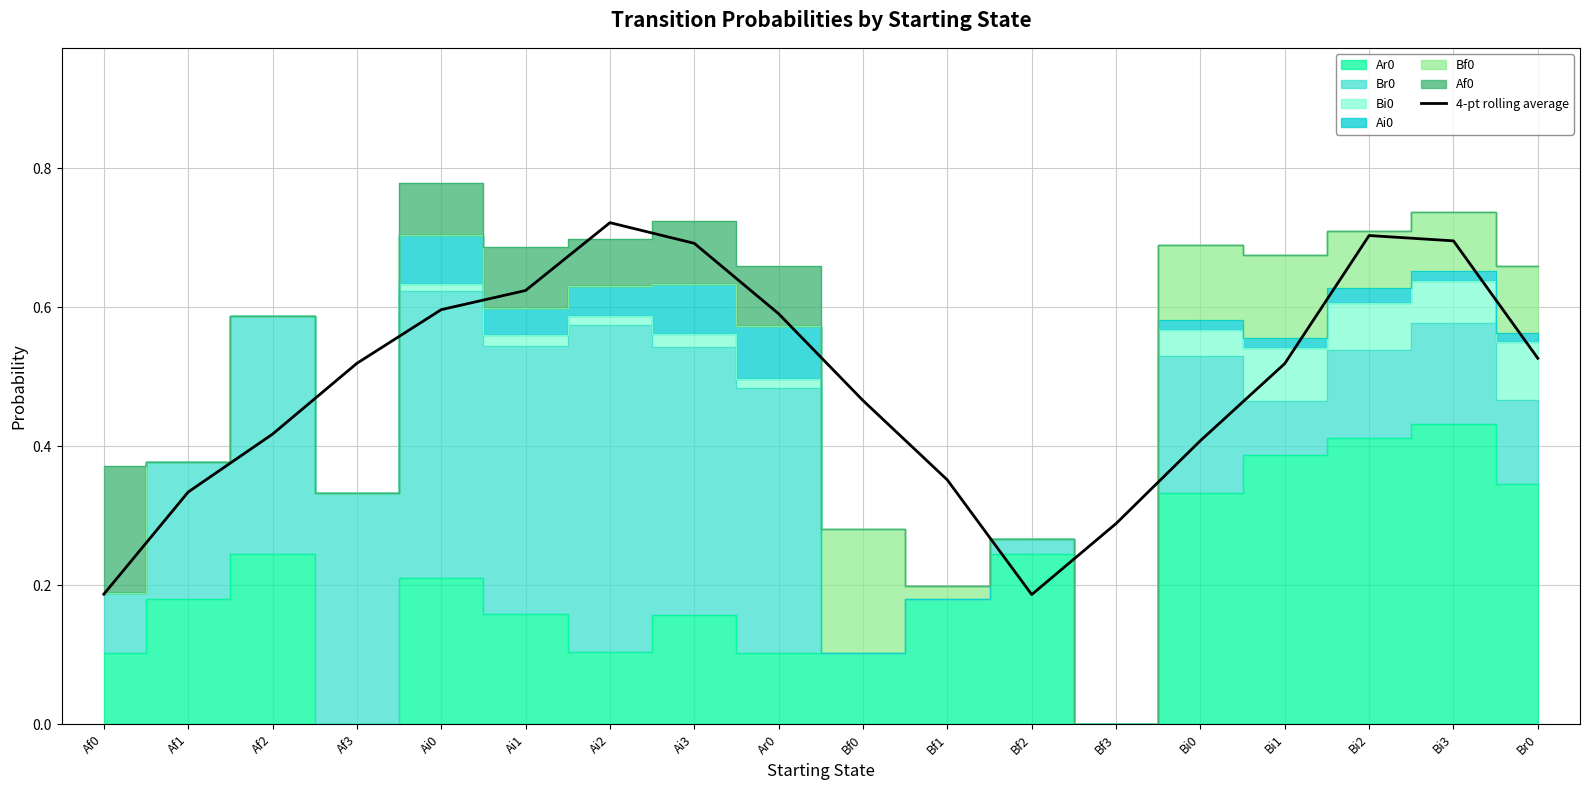

Reading right to left, list all the values displayed in this chart.

Br0=0.5	Bi3=0.7	Bi2=0.7	Bi1=0.5	Bi0=0.4	Bf3=0.3	Bf2=0.2	Bf1=0.4	Bf0=0.5	Ar0=0.6	Ai3=0.7	Ai2=0.7	Ai1=0.6	Ai0=0.6	Af3=0.5	Af2=0.4	Af1=0.3	Af0=0.2